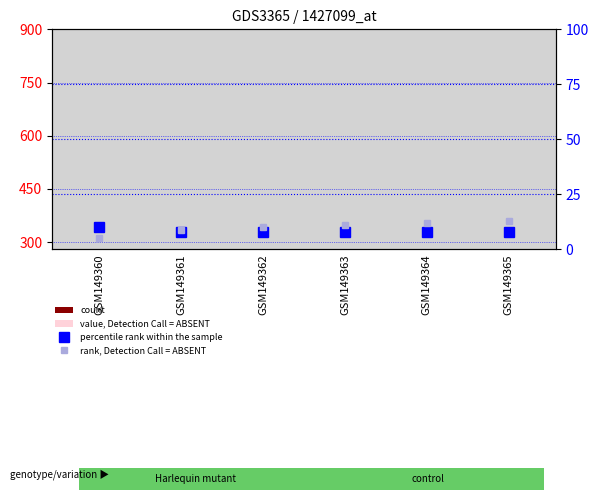

Rank the series by their maximum value, from highest to lowest.

count, value, Detection Call = ABSENT, rank, Detection Call = ABSENT, percentile rank within the sample